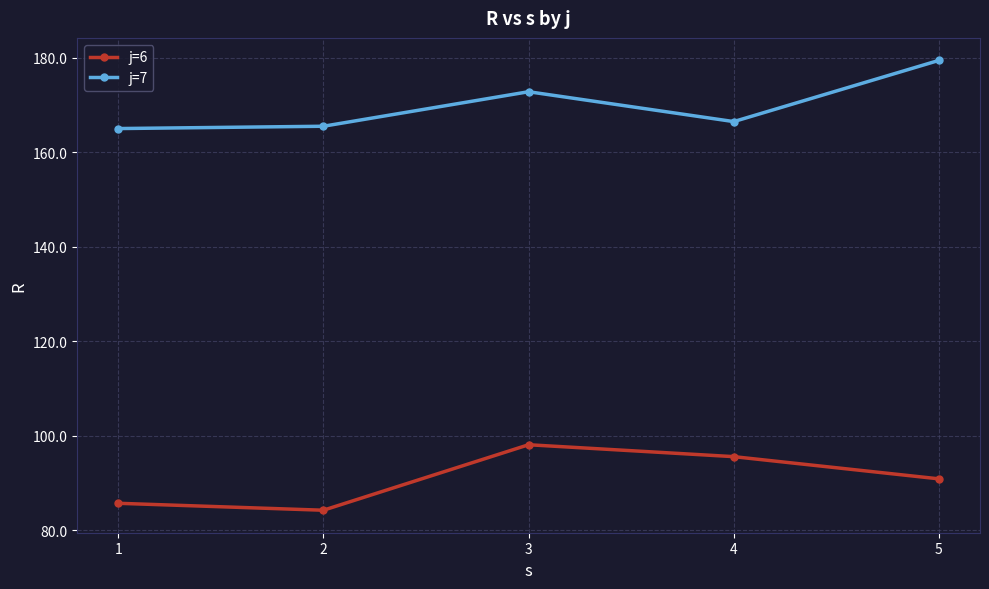

What is the spread (max minus min) of values at 3?

74.7